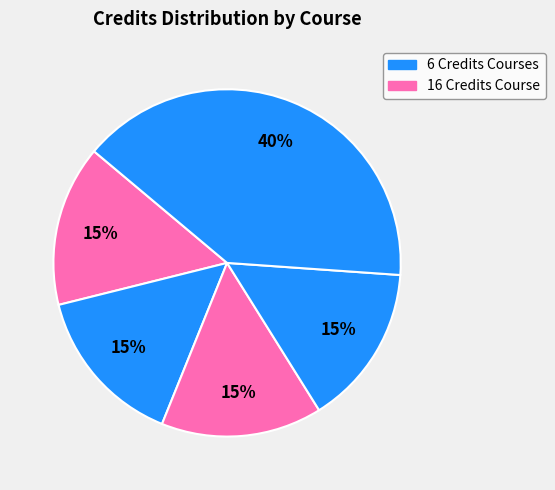

How many segments does this pie chart have?

5